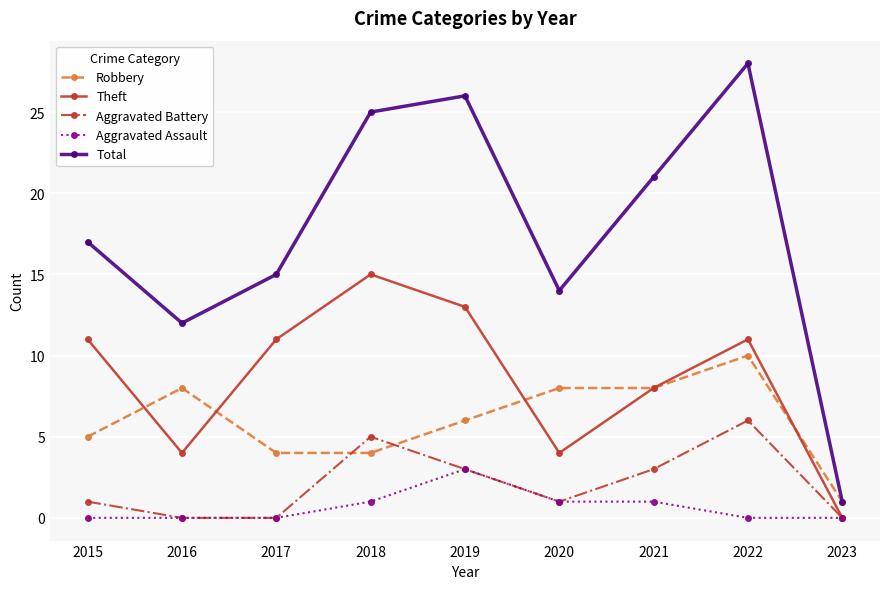

At which label is Total closest to 14?

2020